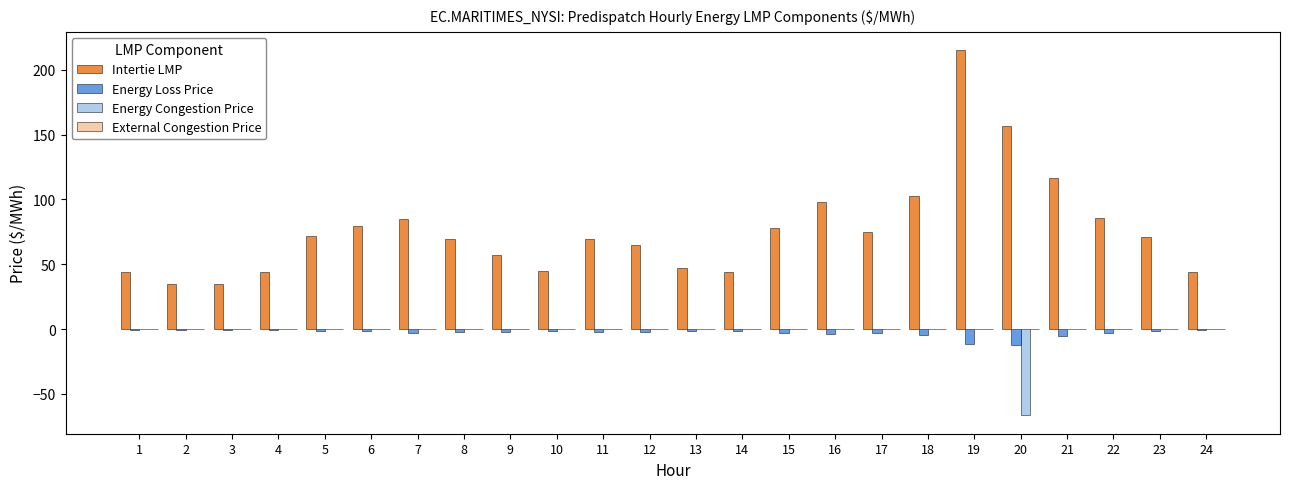

What is the highest value of the Intertie LMP series?

215.1